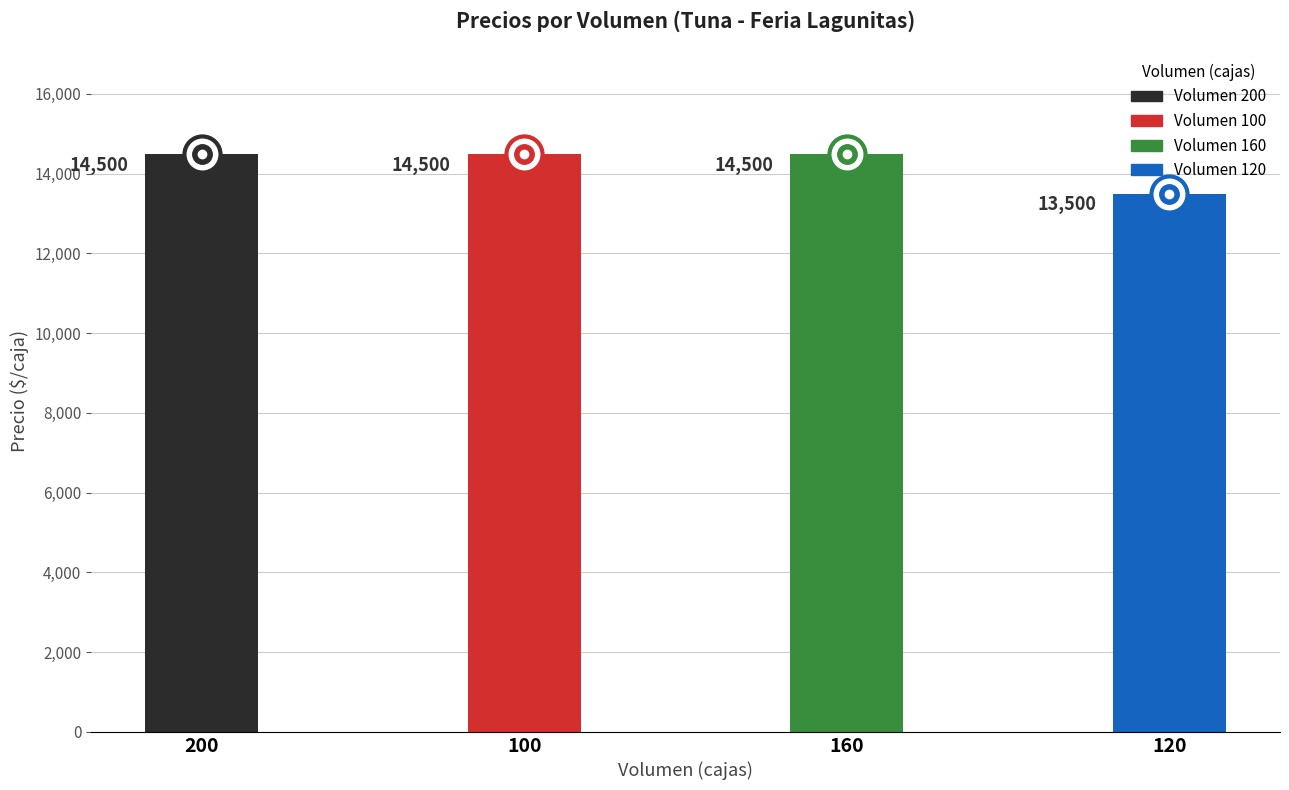

What position from the right is 100?

3